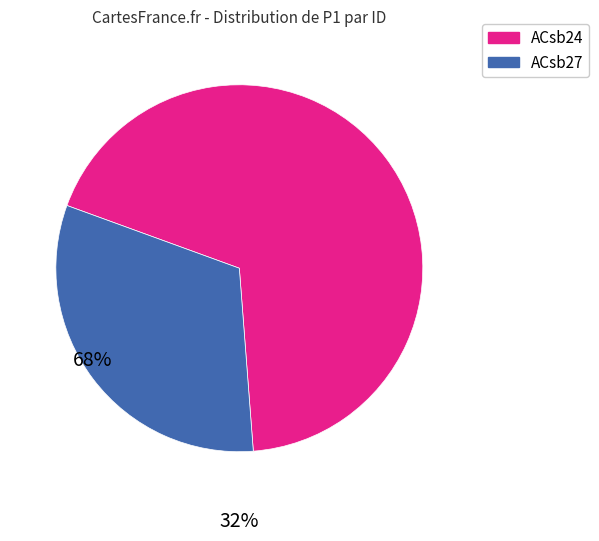

Do ACsb27 and ACsb24 together represent more than half of the pie?

Yes